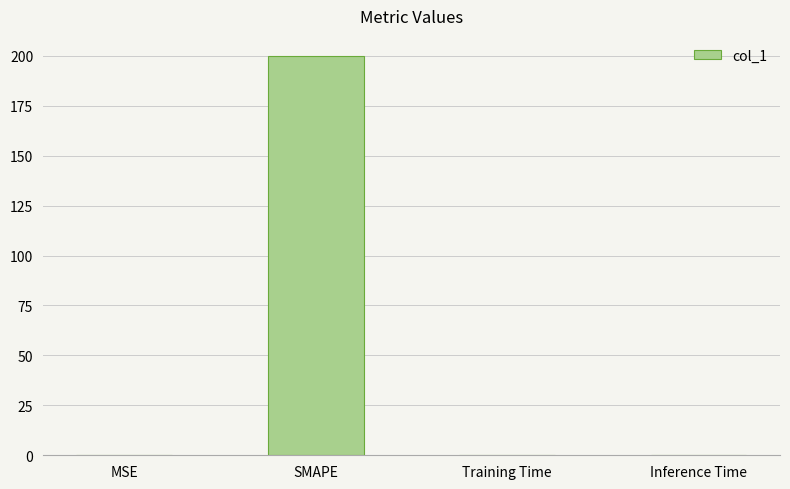

Count the number of data series in this chart.

1